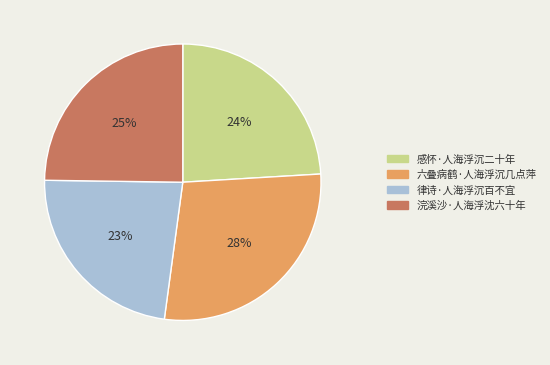

Which has a higher value, 感怀·人海浮沉二十年 or 浣溪沙·人海浮沈六十年?

浣溪沙·人海浮沈六十年